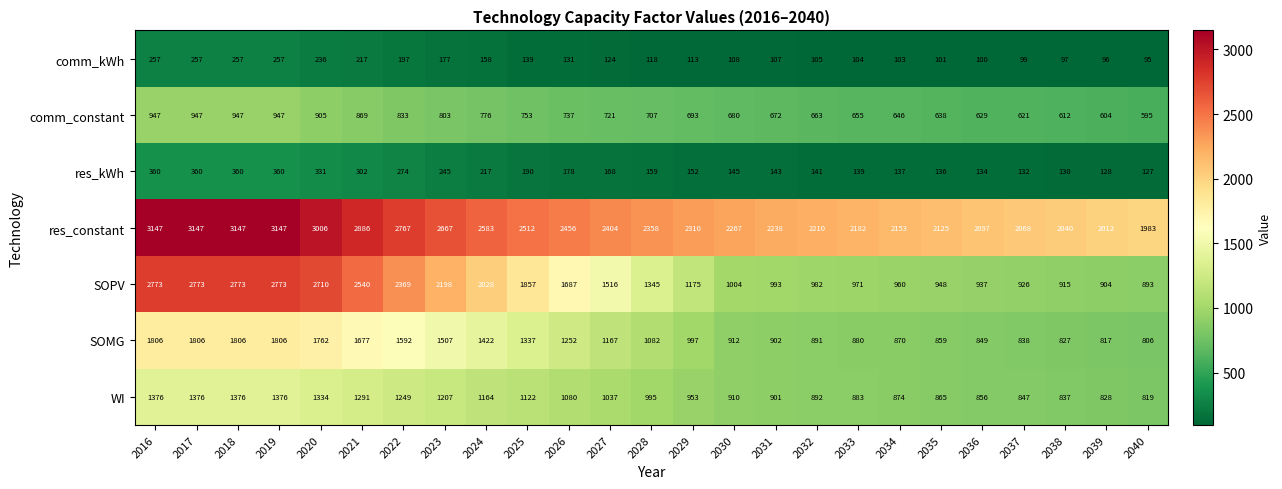

How many distinct data groups are displayed?

7